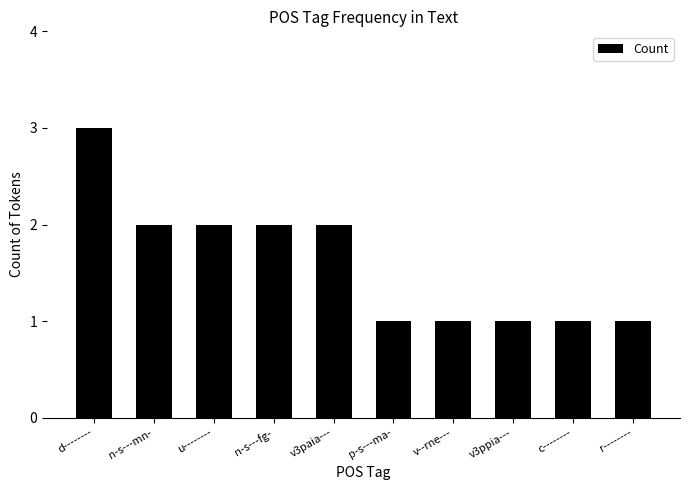

Reading right to left, transcribe all the data shown in this chart.

r--------=1	c--------=1	v3ppia---=1	v--rne---=1	p-s---ma-=1	v3paia---=2	n-s---fg-=2	u--------=2	n-s---mn-=2	d--------=3